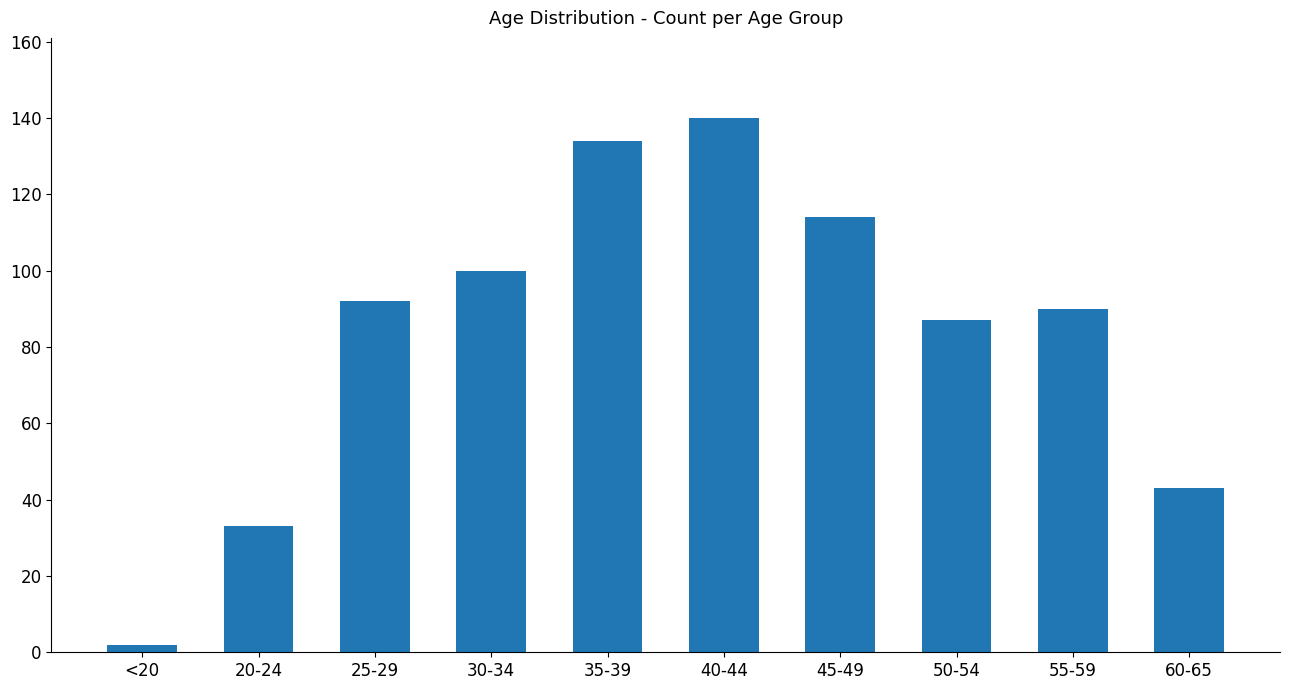

At which label is the value closest to 71?

50-54